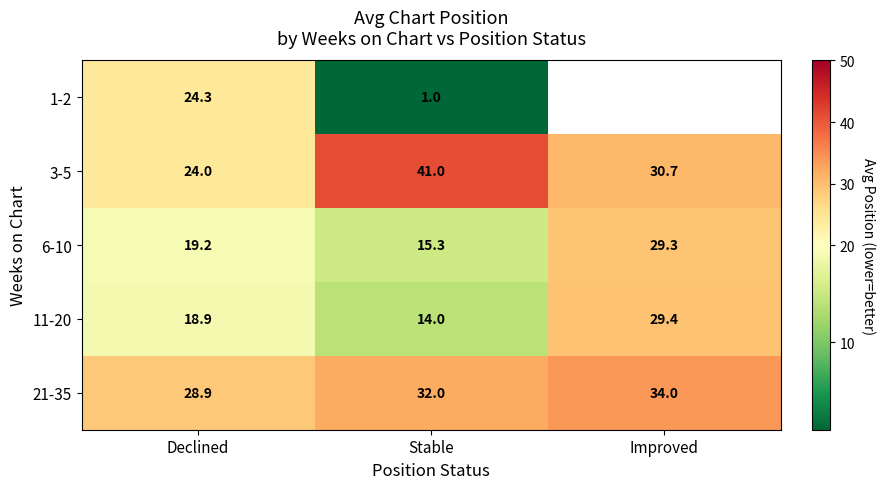

Is the value of 21-35 at Improved greater than the value of 11-20 at Stable?

Yes